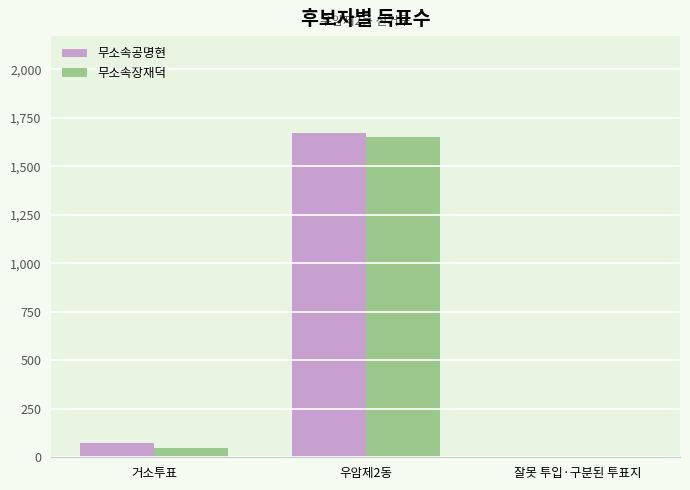

Reading left to right, extract all data points from this chart.

무소속공명현: 거소투표=75	우암제2동=1670	잘못 투입·구분된 투표지=2
무소속장재덕: 거소투표=49	우암제2동=1650	잘못 투입·구분된 투표지=2